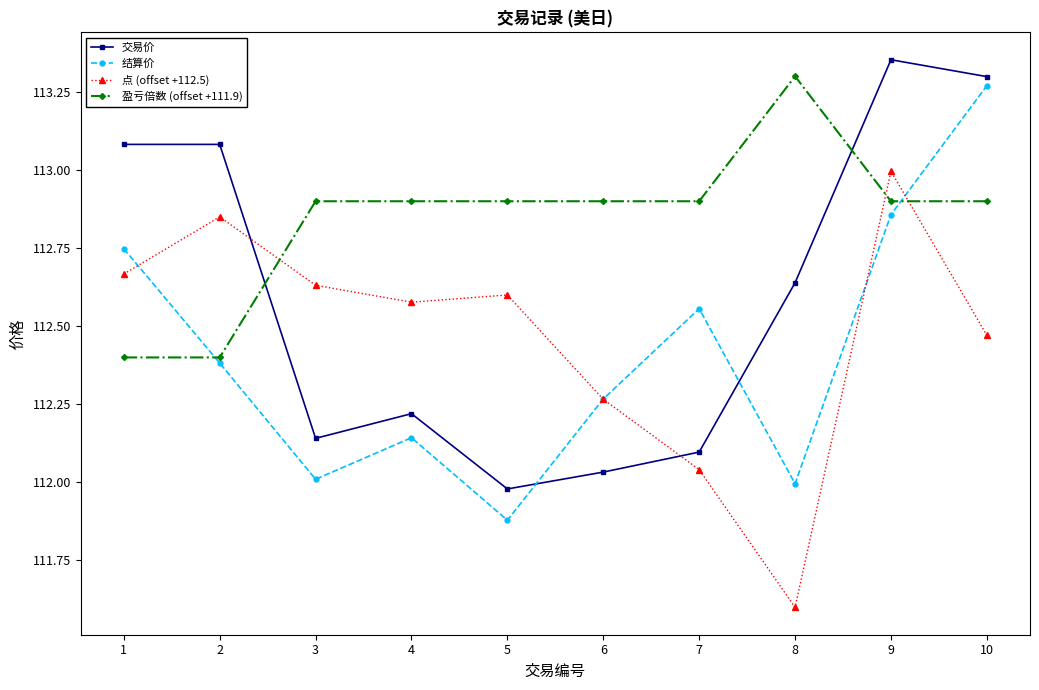

At which label does 结算价 first exceed 112?

1